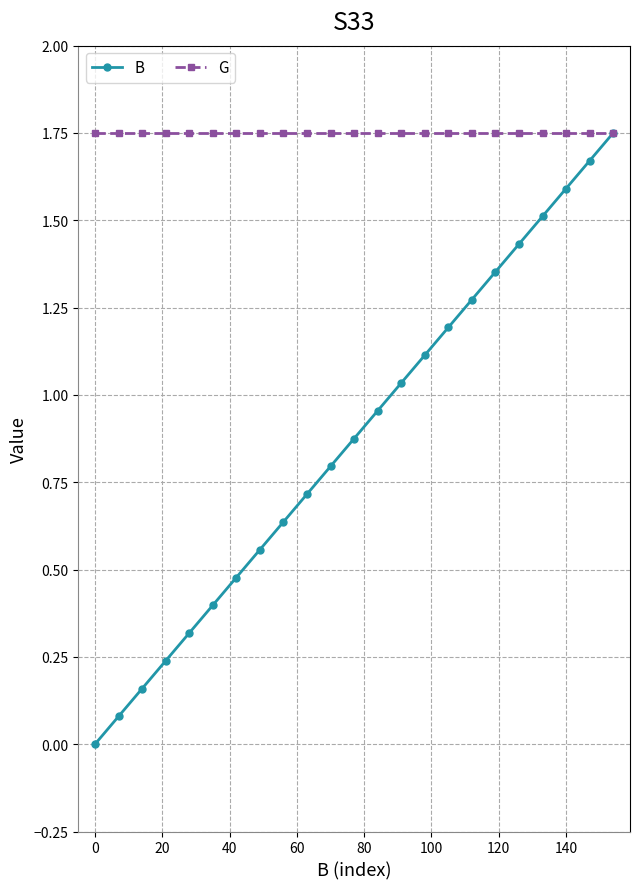

Which series has the largest total across all categories?

G